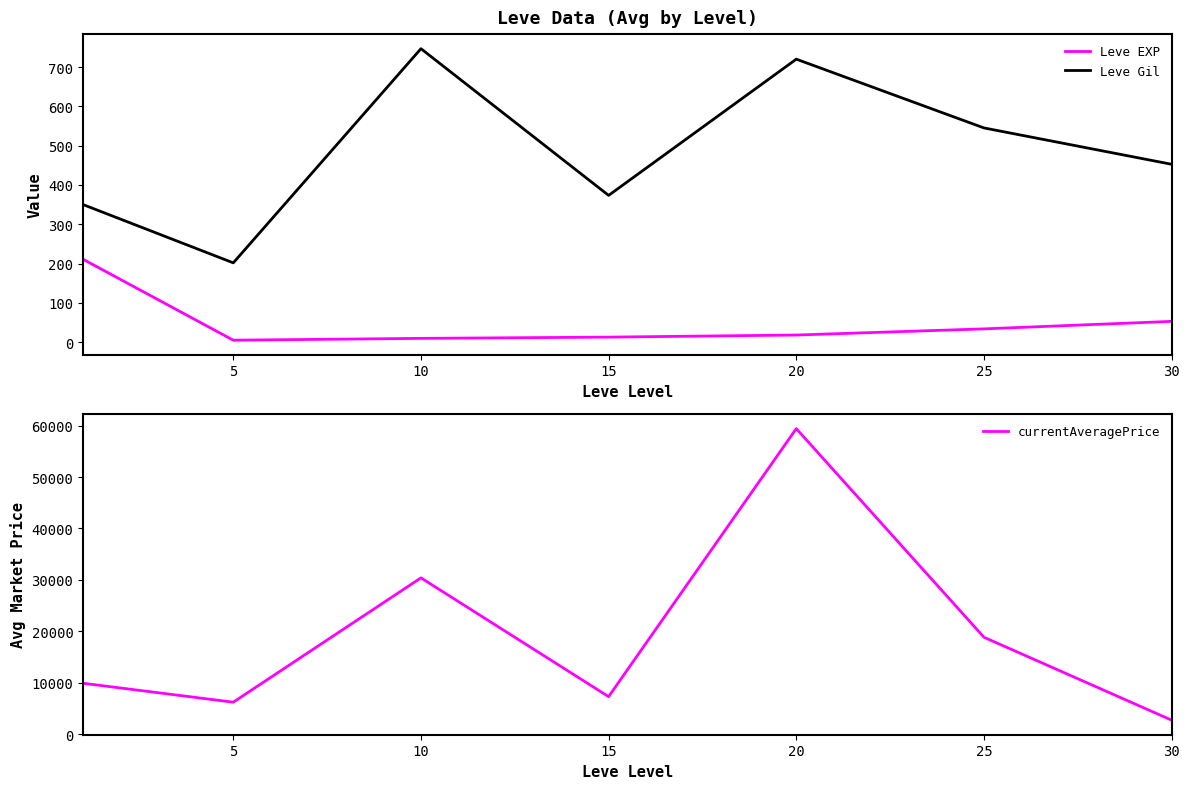

Is it true that Leve EXP equals 17.0 at 25?

False